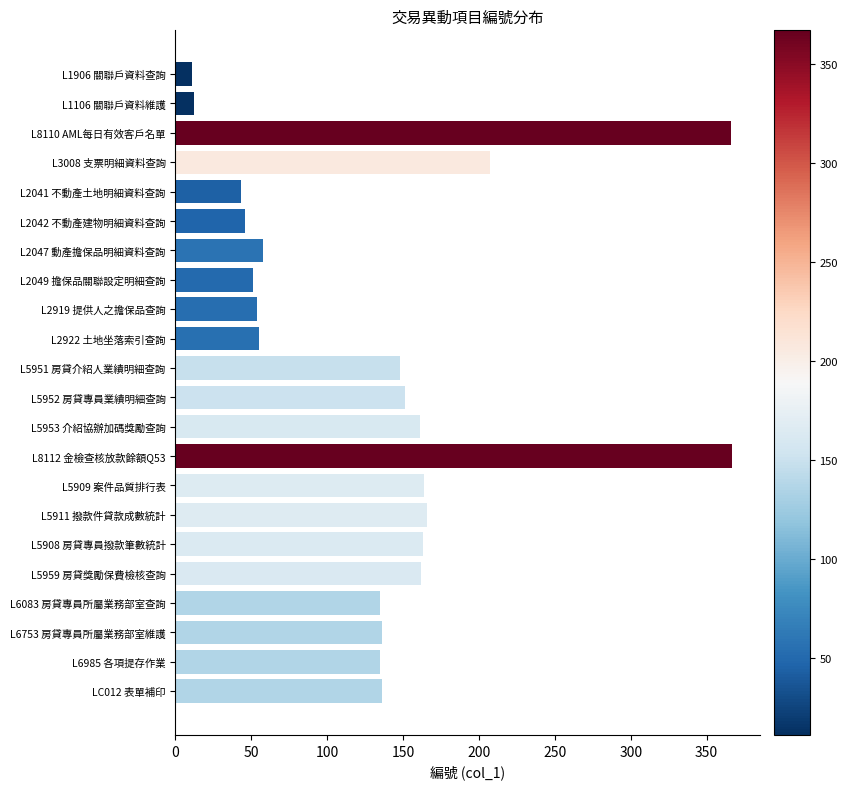

How many data points are less than 136?

10